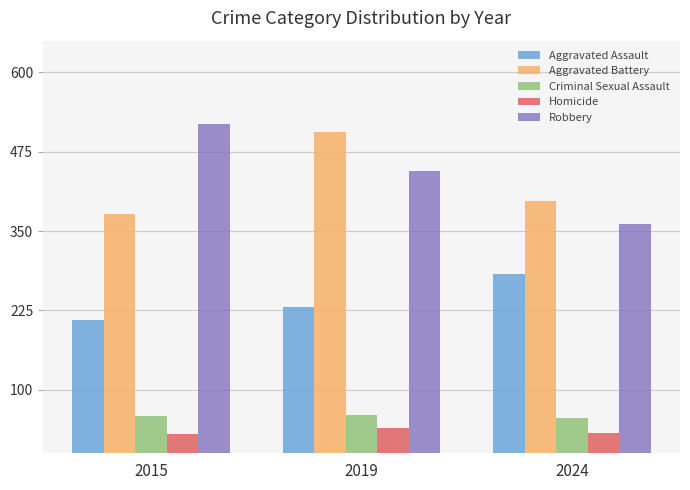

What is the spread (max minus min) of values at 2019?

466